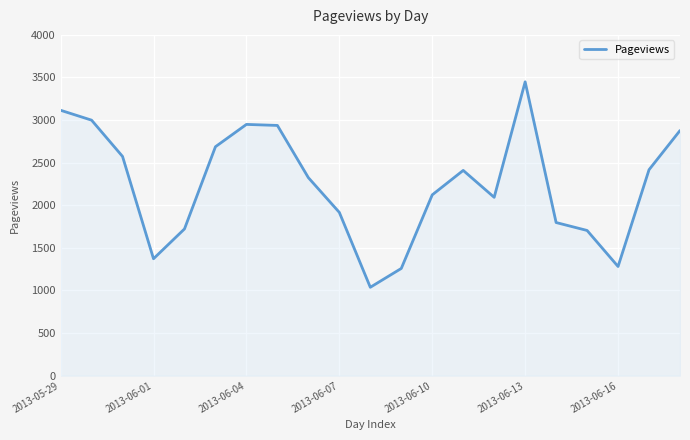

What is the minimum value shown in the chart?

1037